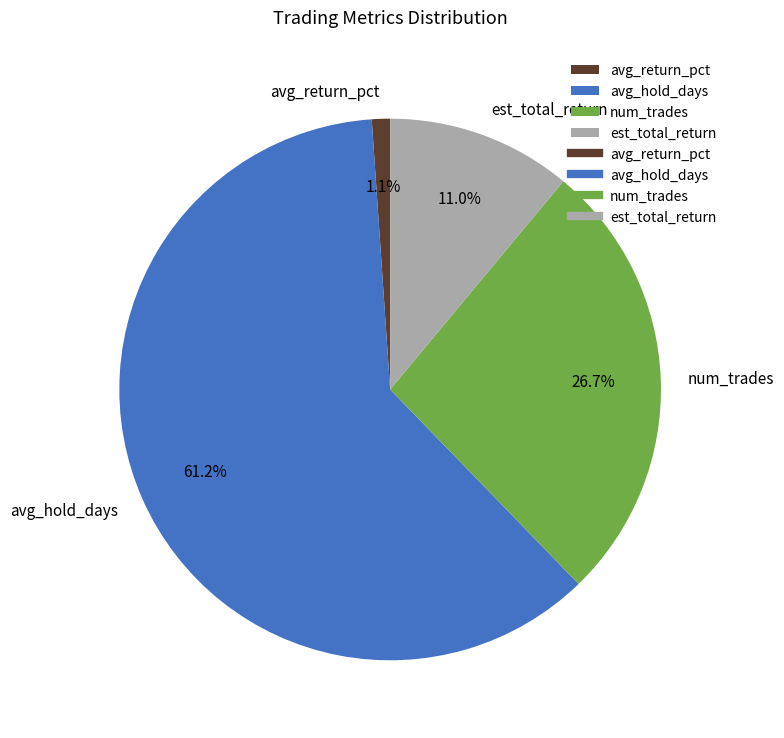

Which slice is the smallest?

avg_return_pct